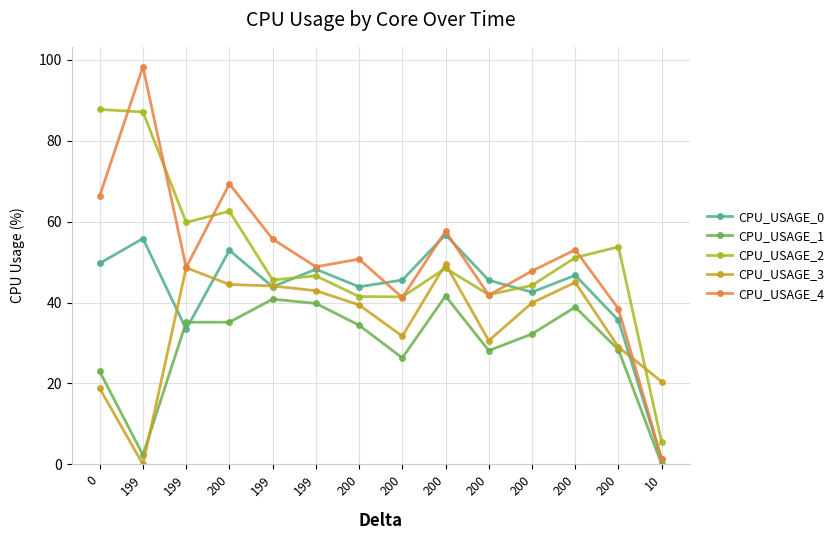

Between which two adjacent categories do CPU_USAGE_3 and CPU_USAGE_4 first intersect?

200 and 10